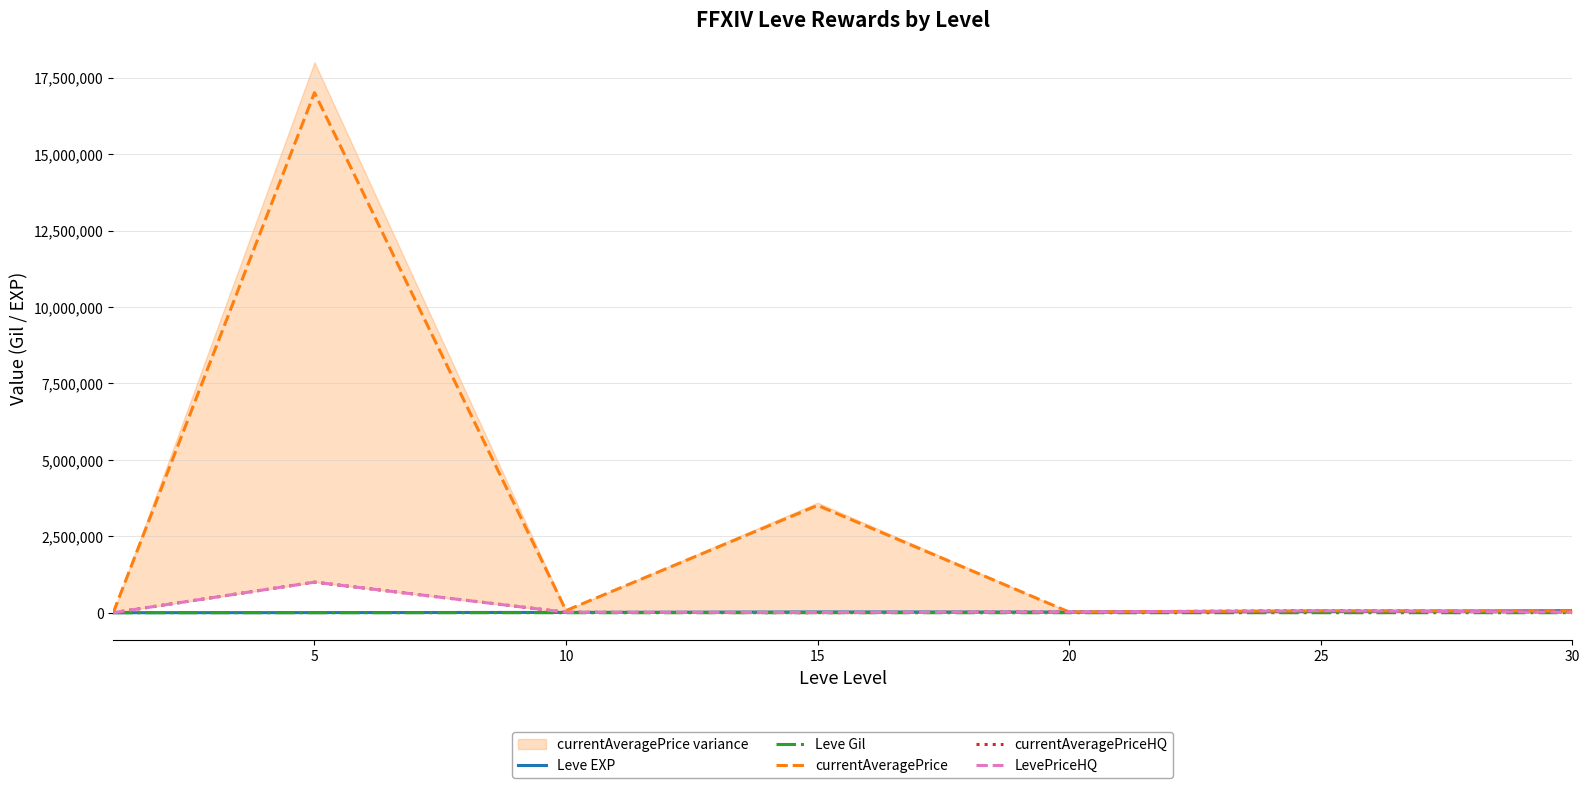

True or false: currentAveragePriceHQ has more than 1 interior local peaks.

True